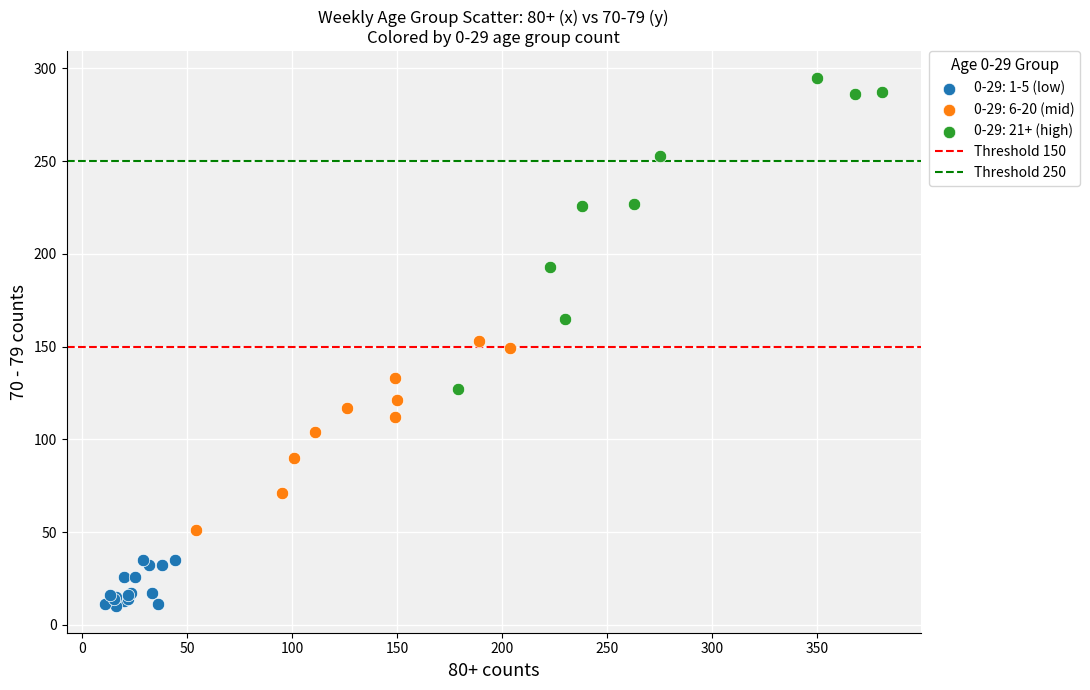

Which series contains the lowest Y value?

0-29: 1-5 (low)